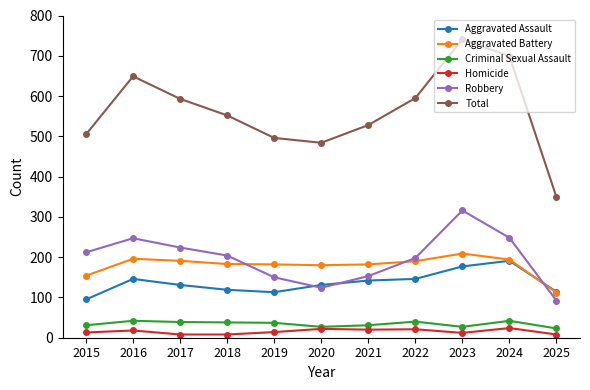

What is the minimum value for Total?

349